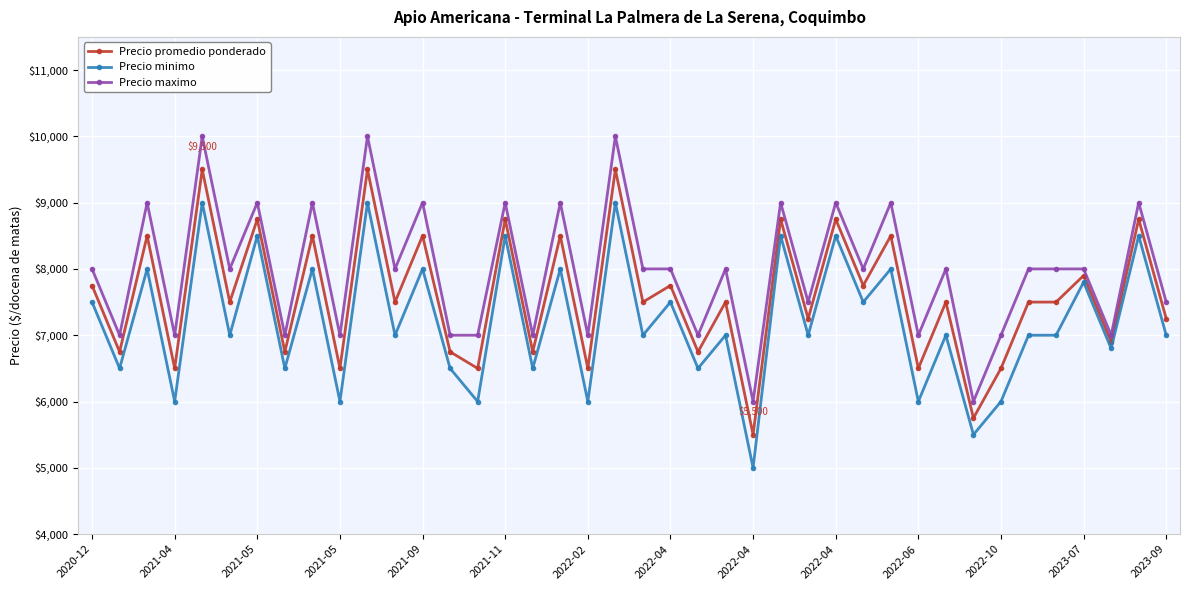

What is the average value of the Precio maximo series?

7975